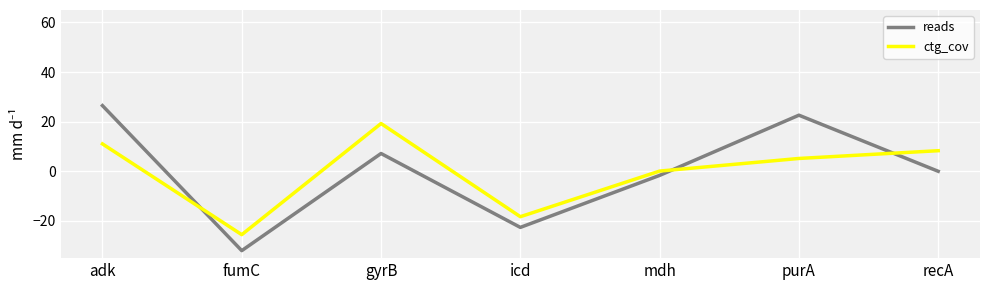

True or false: ctg_cov and reads intersect in this chart.

True